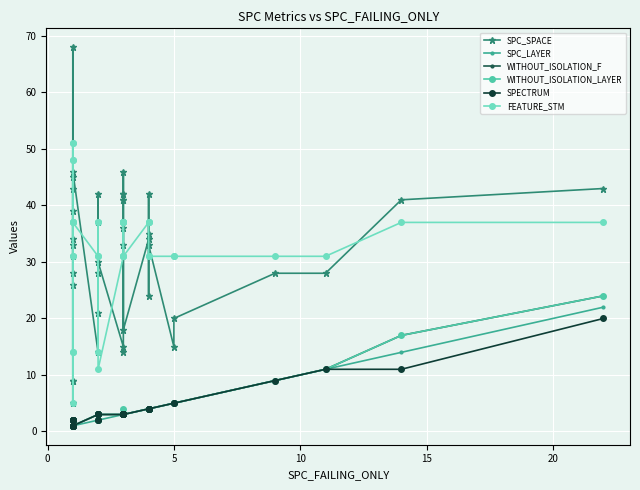

Reading right to left, extract all data points from this chart.

SPC_SPACE: 43	41	28	28	20	15	33	24	42	35	34	18	46	41	41	42	42	36	33	14	15	30	37	42	28	21	14	46	9	9	5	28	33	31	43	34	68	39	26	45
SPC_LAYER: 22	14	11	9	5	5	4	4	4	4	4	3	3	3	3	3	3	3	3	3	3	2	2	2	2	2	2	1	1	1	1	1	1	1	1	1	1	1	1	1
WITHOUT_ISOLATION_F: 24	17	11	9	5	5	4	4	4	4	4	3	3	3	3	3	3	3	4	4	3	3	3	2	2	3	3	1	1	1	2	1	1	2	1	2	1	2	2	2
WITHOUT_ISOLATION_LAYER: 24	17	11	9	5	5	4	4	4	4	4	3	3	3	3	3	3	3	3	4	3	3	3	2	2	3	3	1	1	1	2	1	1	2	1	2	1	2	2	2
SPECTRUM: 20	11	11	9	5	5	4	4	4	4	4	3	3	3	3	3	3	3	3	3	3	3	3	2	2	3	3	1	1	1	2	1	1	2	1	2	1	2	2	2
FEATURE_STM: 37	37	31	31	31	31	31	31	37	37	37	31	37	37	37	37	37	37	31	31	31	11	37	37	31	14	31	37	51	5	51	31	48	48	37	31	14	37	14	37